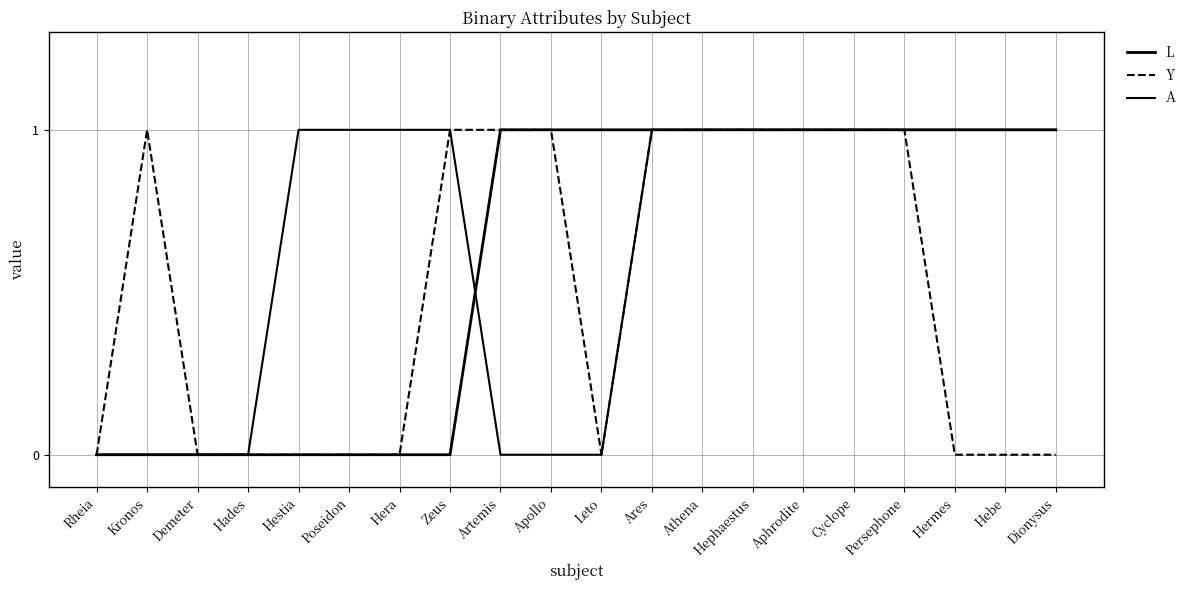

How many values in the Y series are below 1?

10